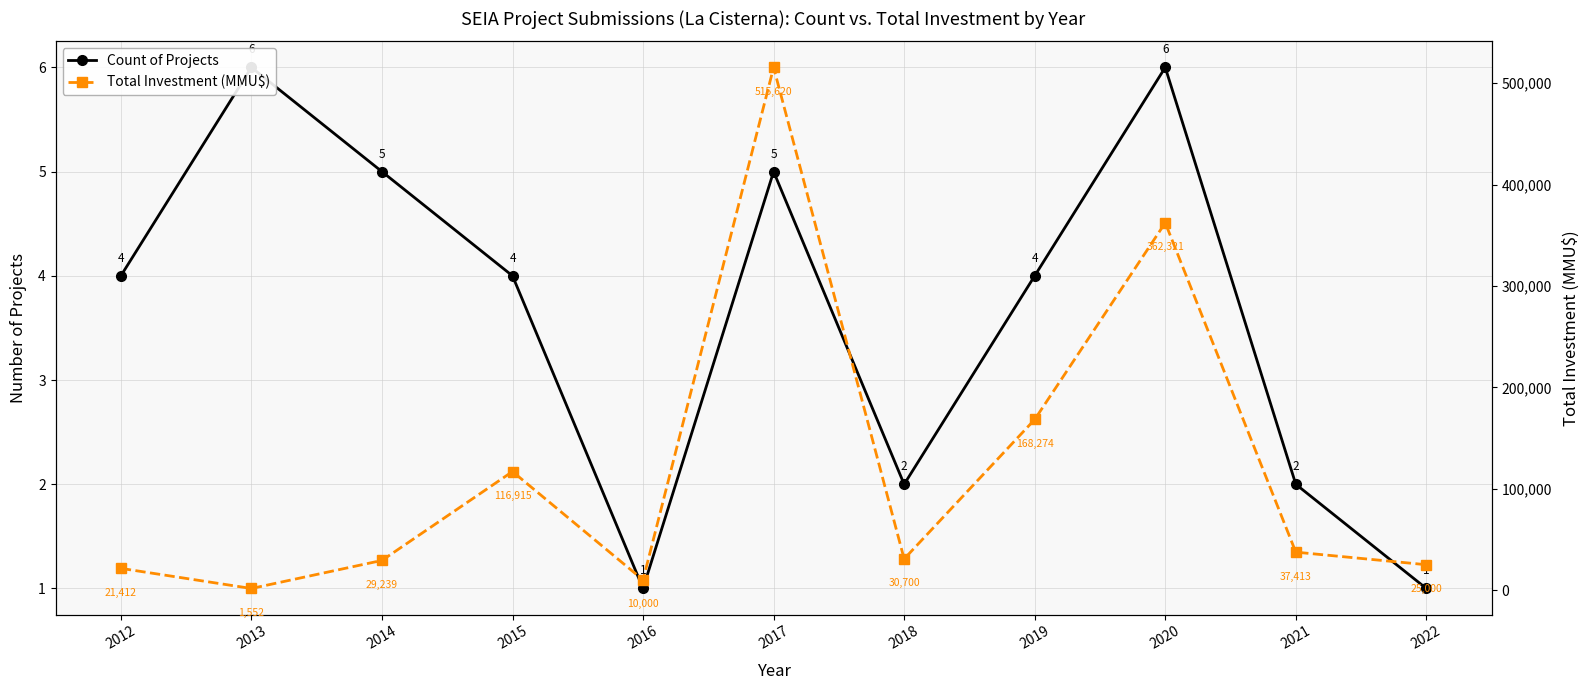

How many categories are shown in the chart?

11